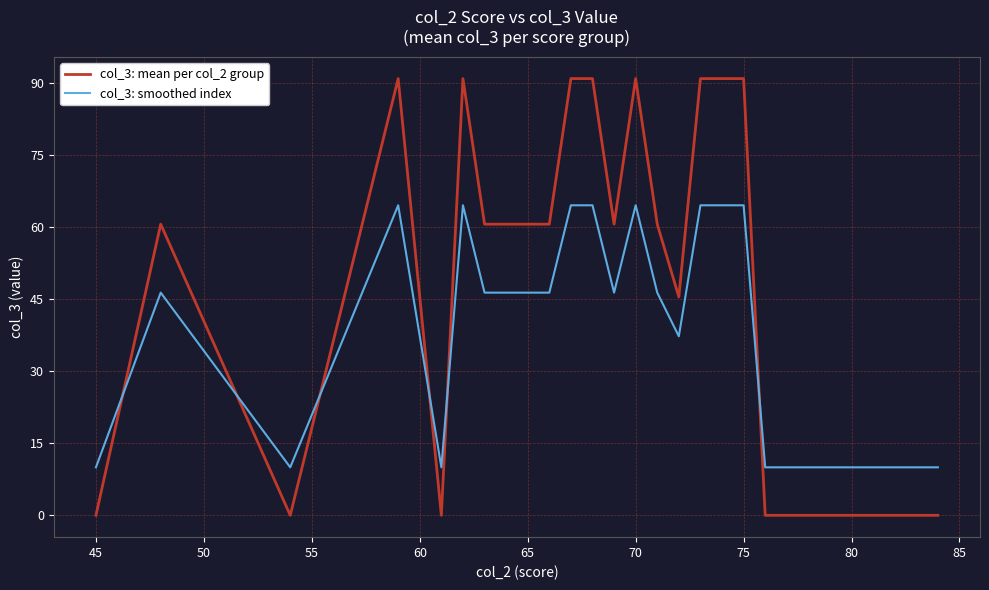

How many values in the col_3: smoothed index series are below 46?

11